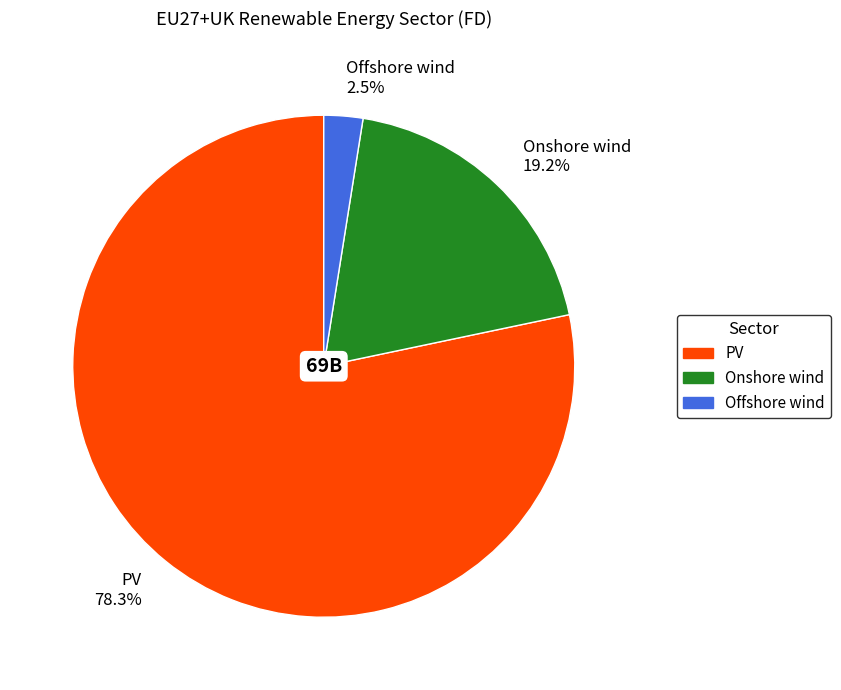

What percentage is NOT represented by Onshore wind 19.2%?

80.8%